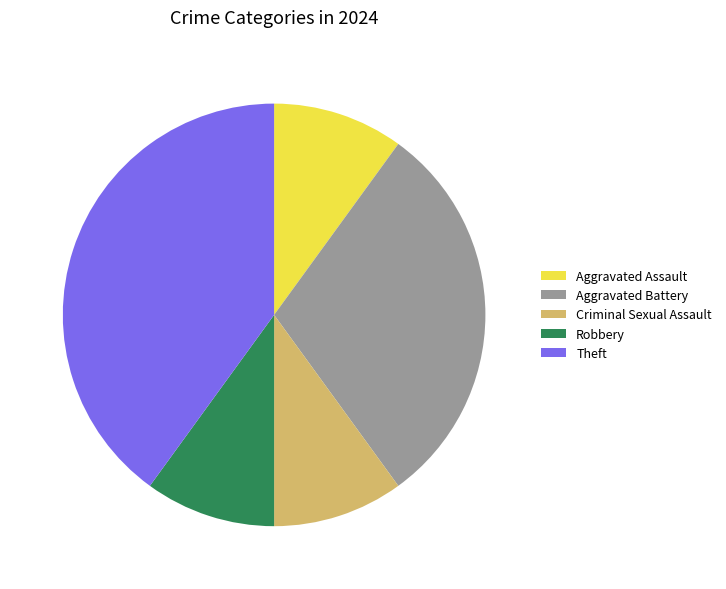

The Aggravated Assault slice represents 10% of the pie. True or false?

True